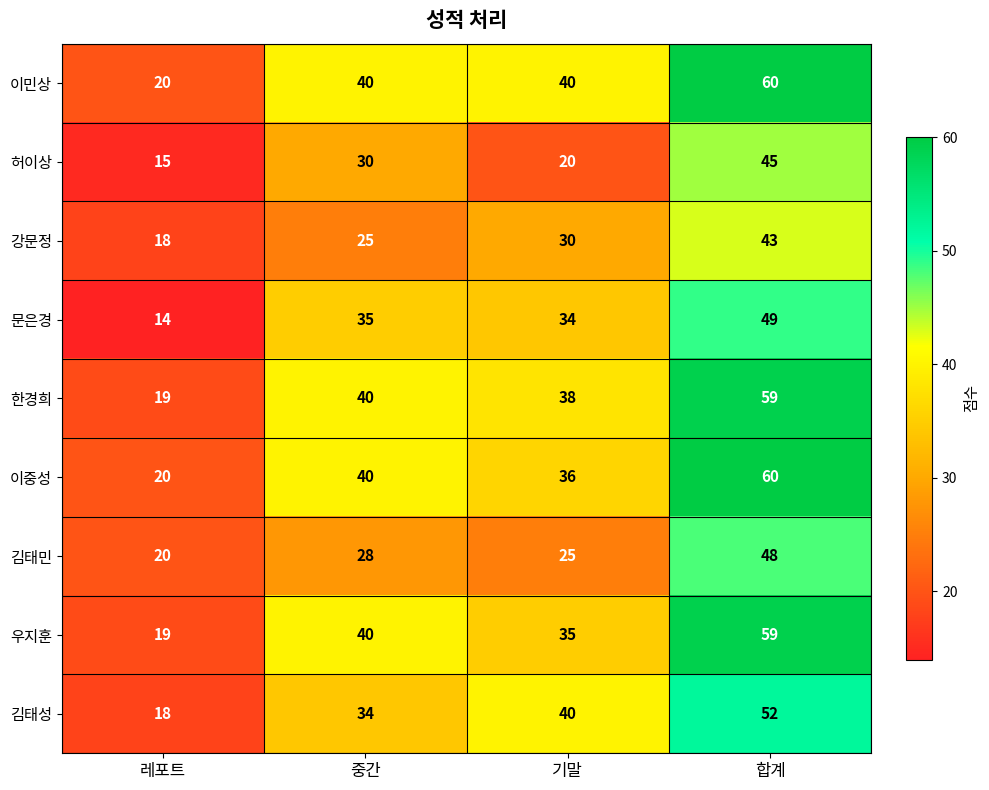

How many values in the 김태민 series are below 28?

2